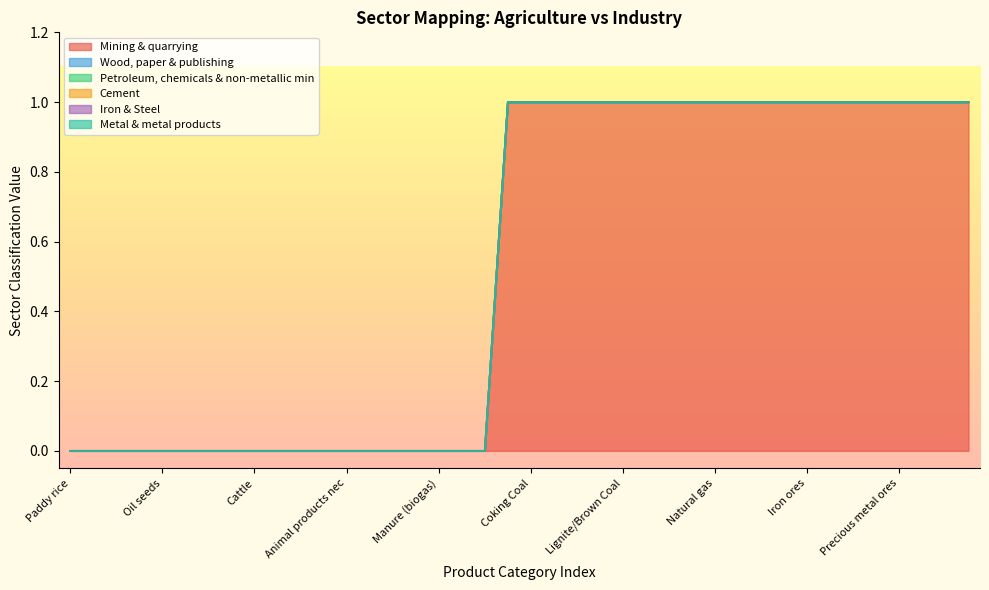

Between Coking Coal and Natural Gas Liquids, which series saw the biggest shift?

Mining & quarrying